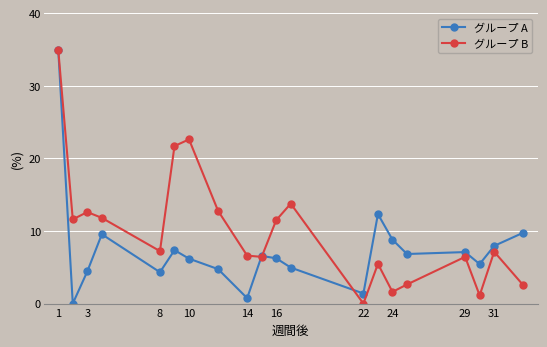

How many interior local valleys does the グループ B series have?

6